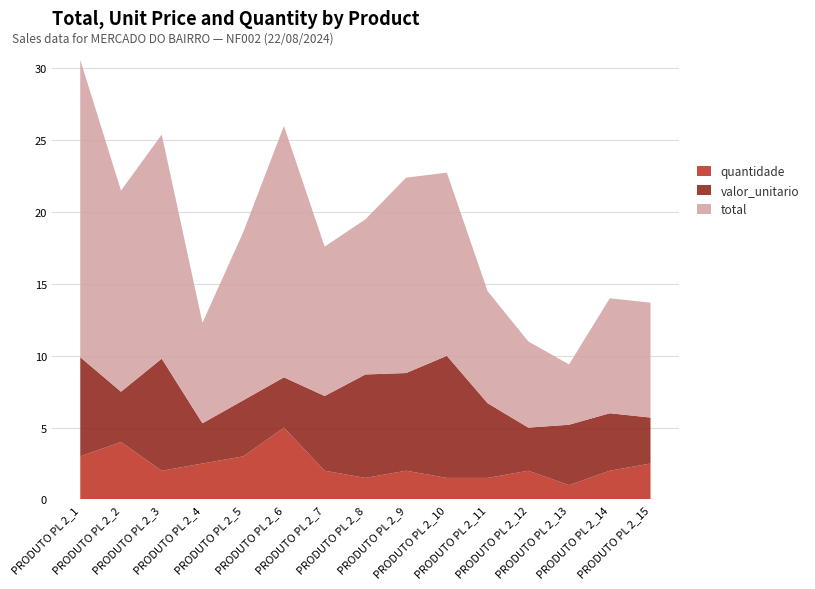

Reading left to right, what are all the values shown in this chart?

quantidade: 3.0	4.0	2.0	2.5	3.0	5.0	2.0	1.5	2.0	1.5	1.5	2.0	1.0	2.0	2.5
valor_unitario: 6.9	3.5	7.8	2.8	3.9	3.5	5.2	7.2	6.8	8.5	5.2	3.0	4.2	4.0	3.2
total: 20.7	14.0	15.6	7.0	11.7	17.5	10.4	10.8	13.6	12.8	7.8	6.0	4.2	8.0	8.0